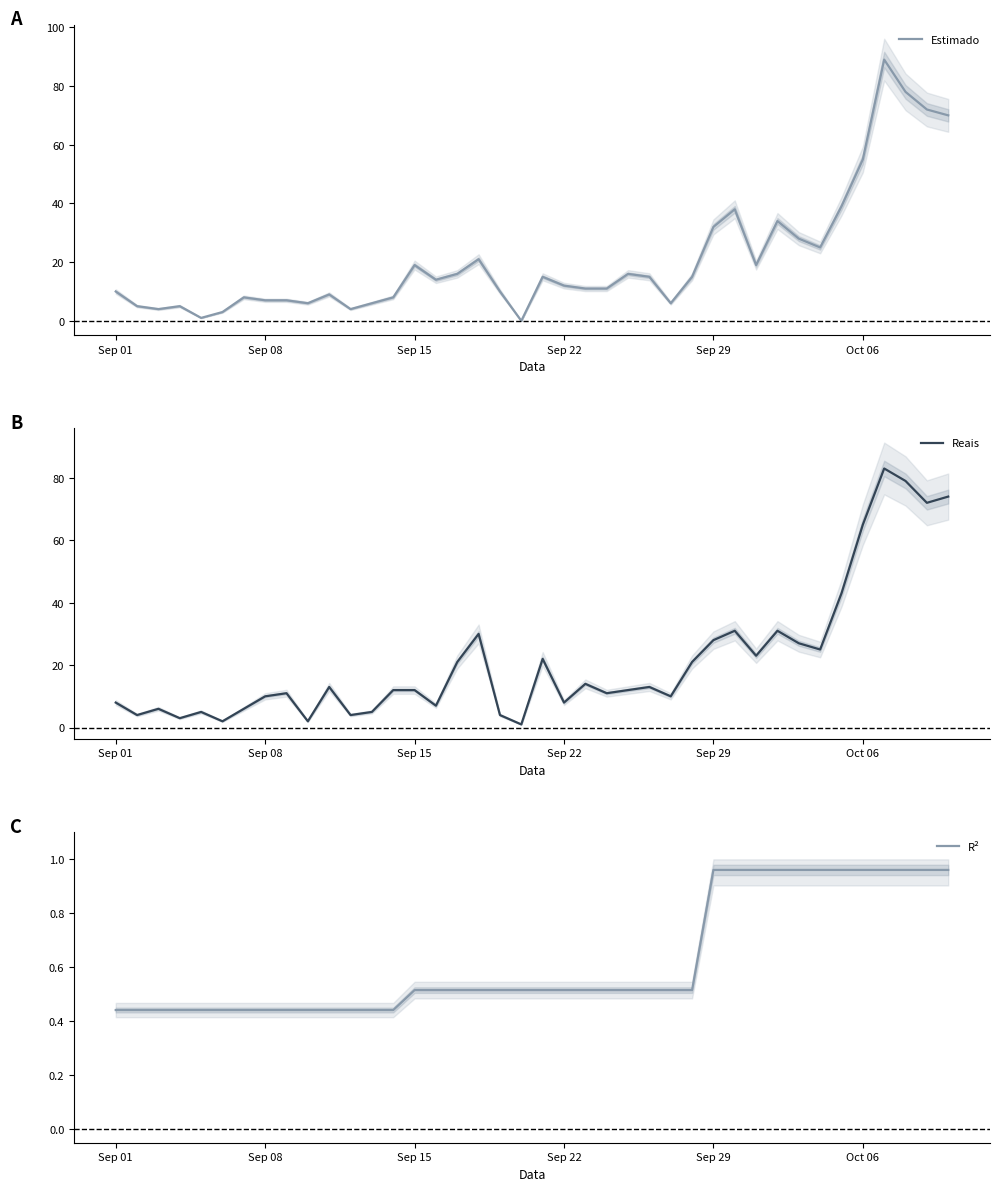

The Reais series shows 4.5 at 25. True or false?

False